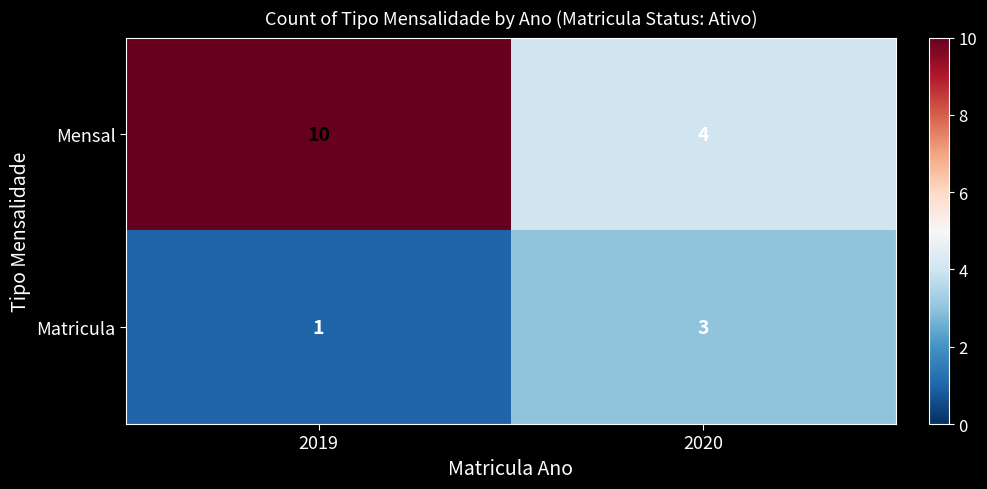

Which series changed the most between 2019 and 2020?

Mensal